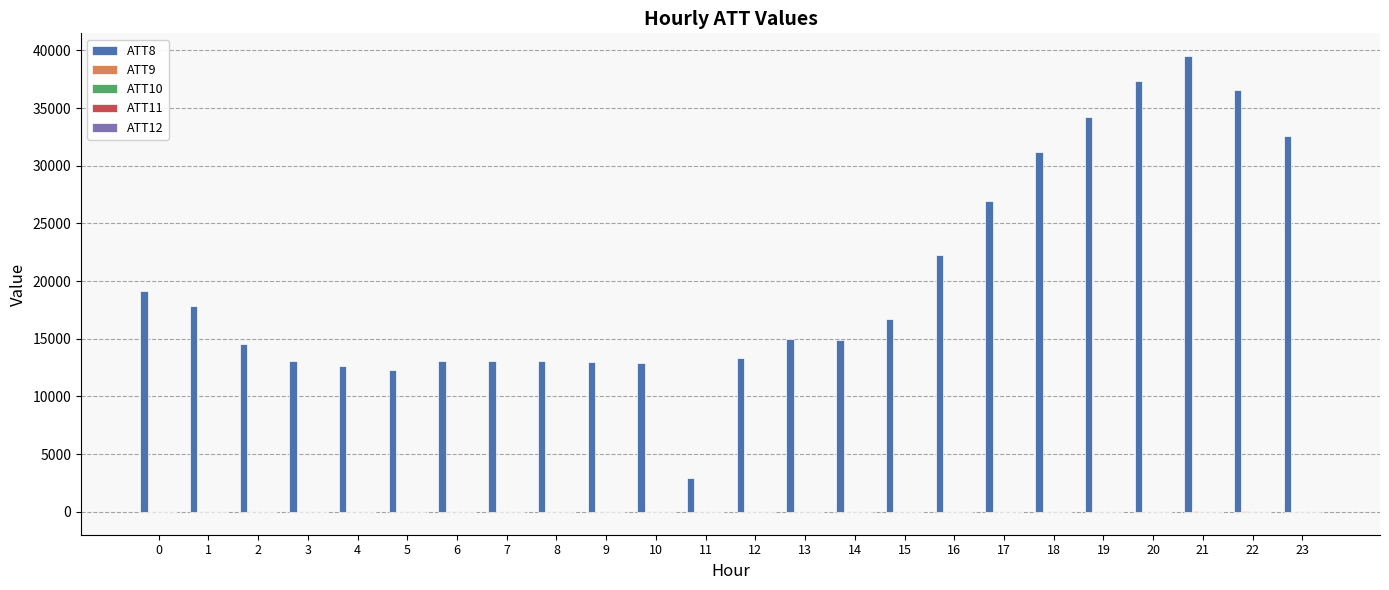

At which category is the sum across all series the highest?

21